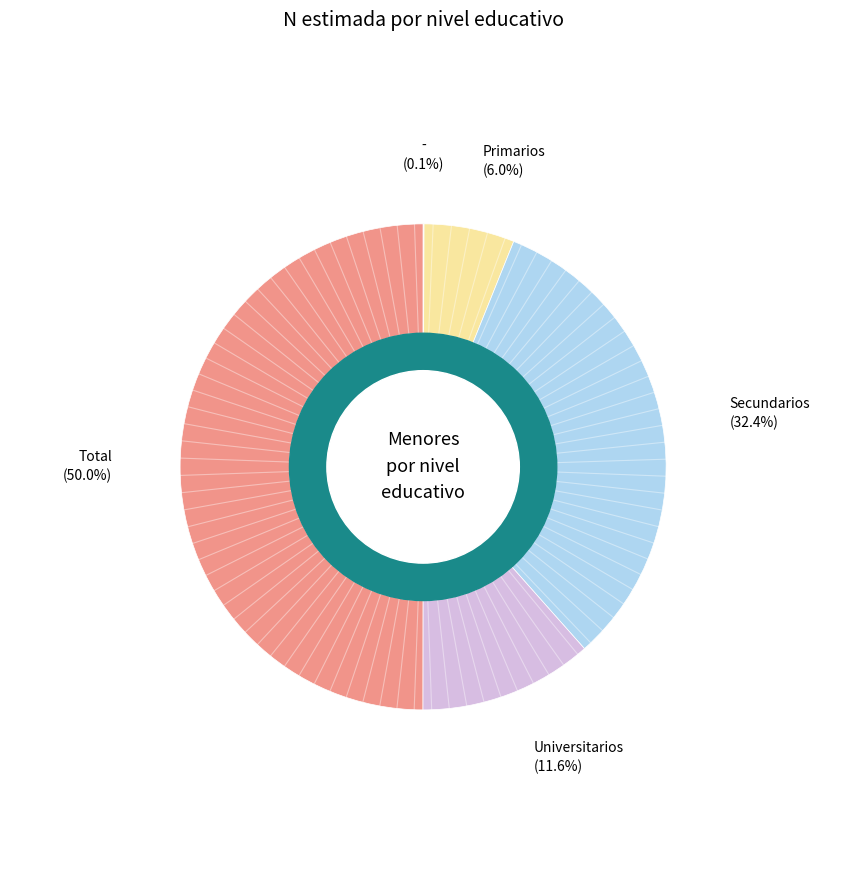

Which category has the biggest portion of the pie?

Total